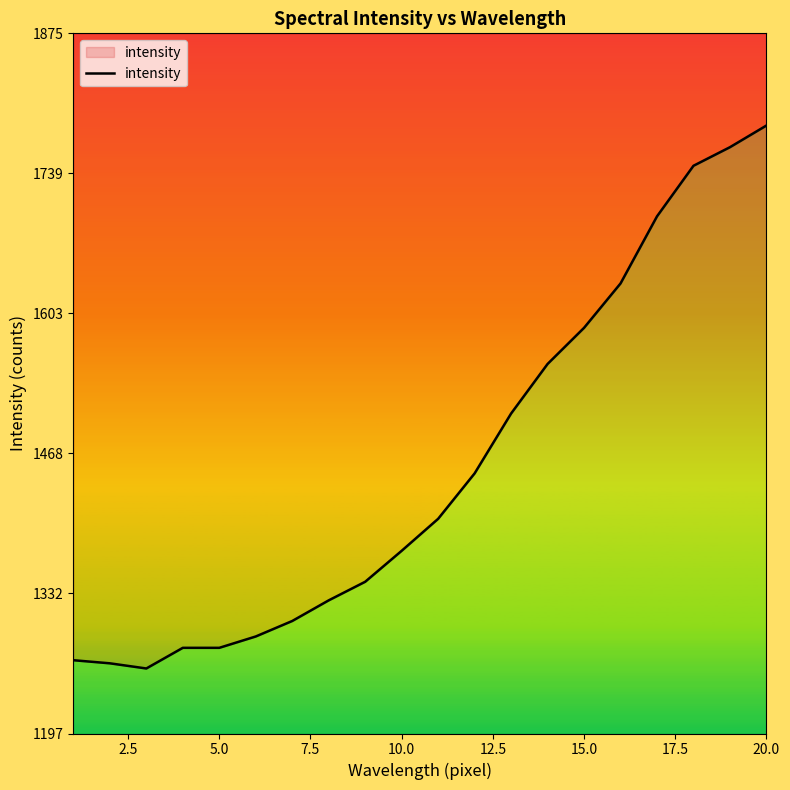

What is the greatest value displayed?

1786